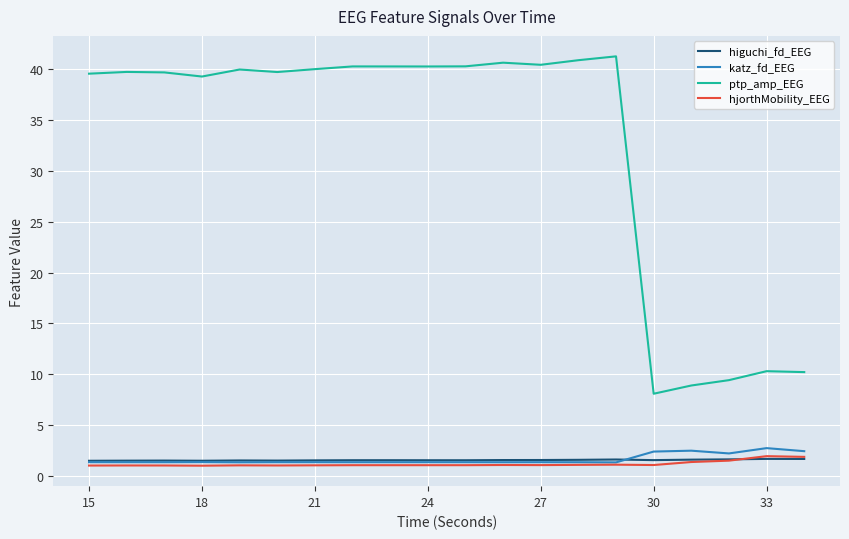

What is the highest value of the katz_fd_EEG series?

2.7